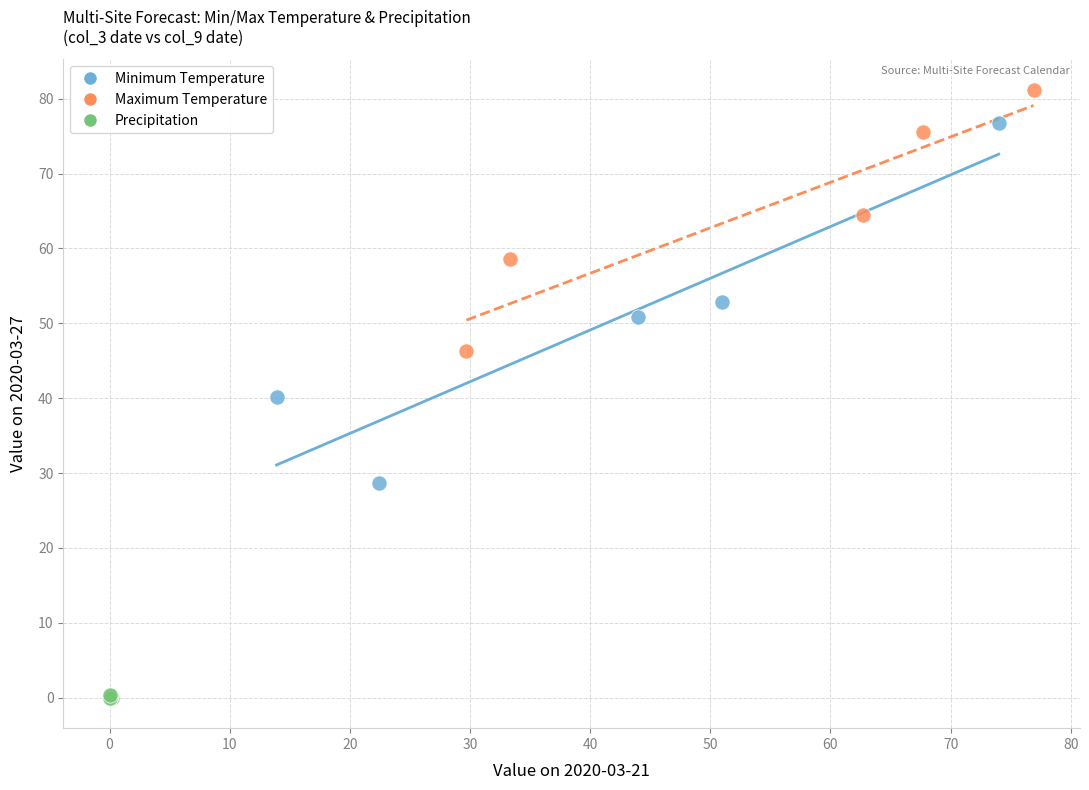

Which series reaches the maximum Y coordinate?

Maximum Temperature